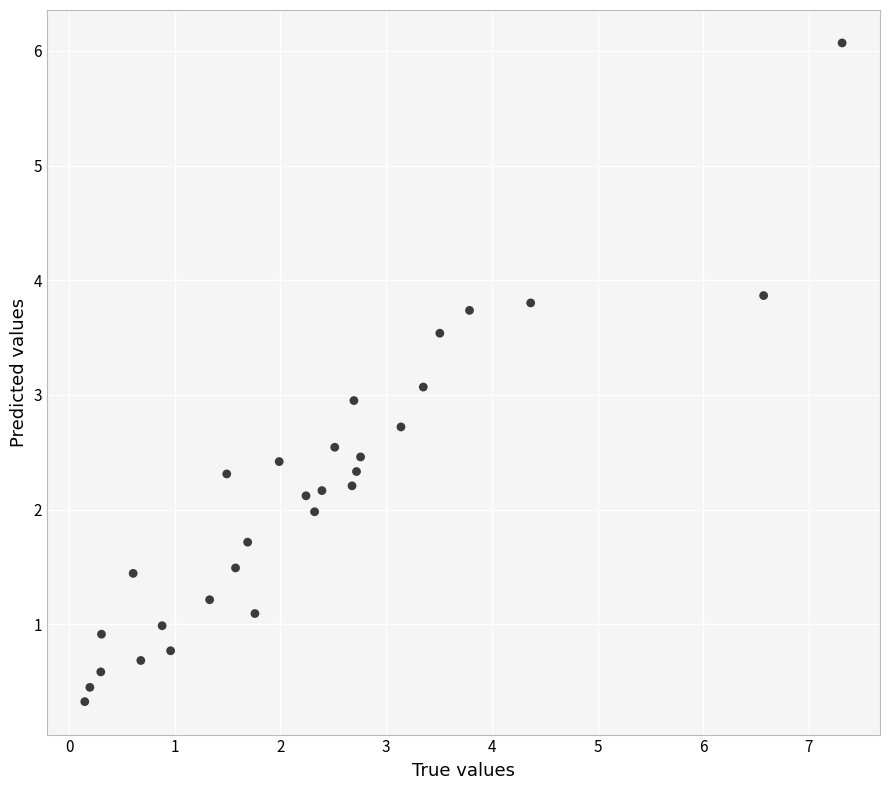

What is the range of X values (max minus min)?

7.2